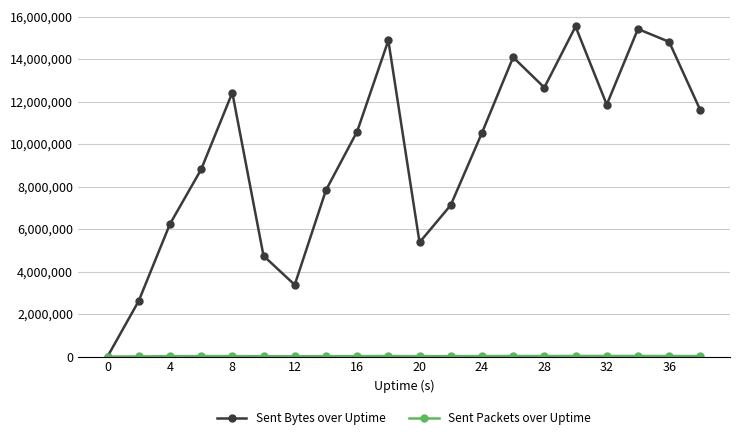

True or false: Sent Bytes over Uptime has more than 2 interior local peaks.

True